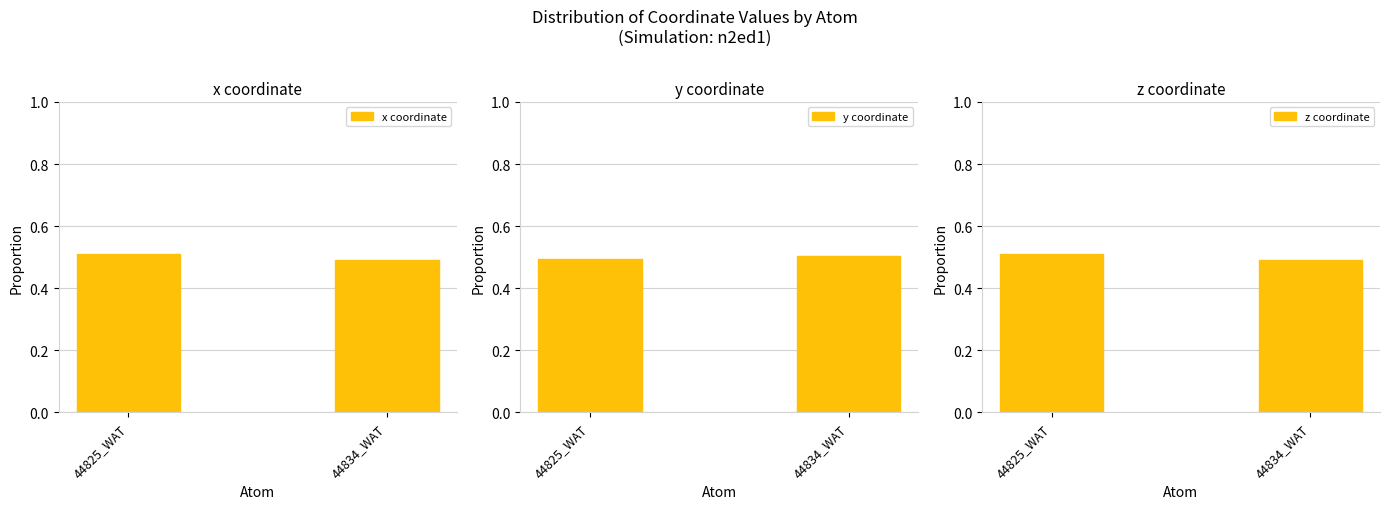

At which label is y coordinate closest to 0?

44825_WAT